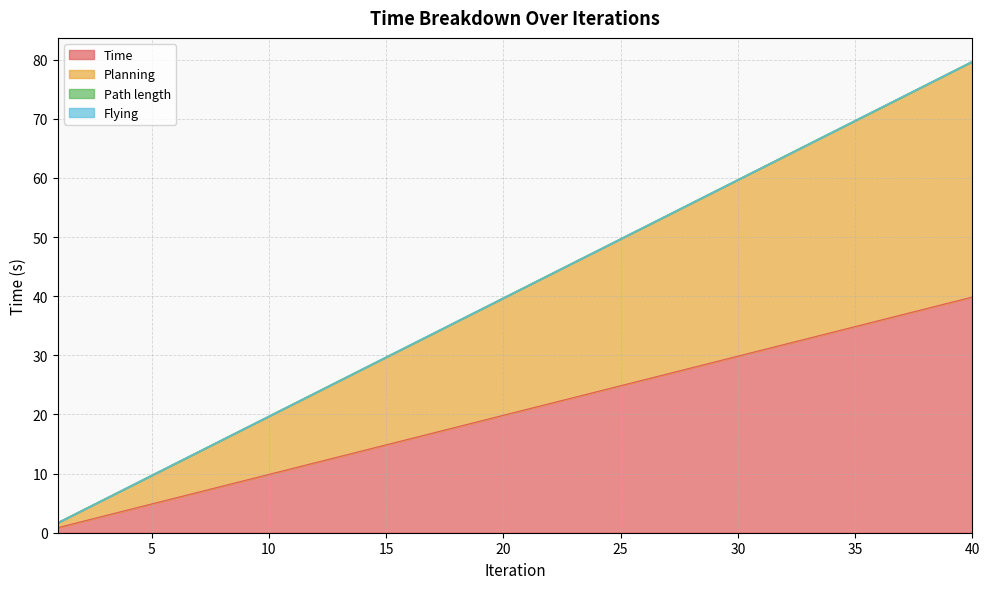

Is it true that Planning equals 69.7 at 35?

True